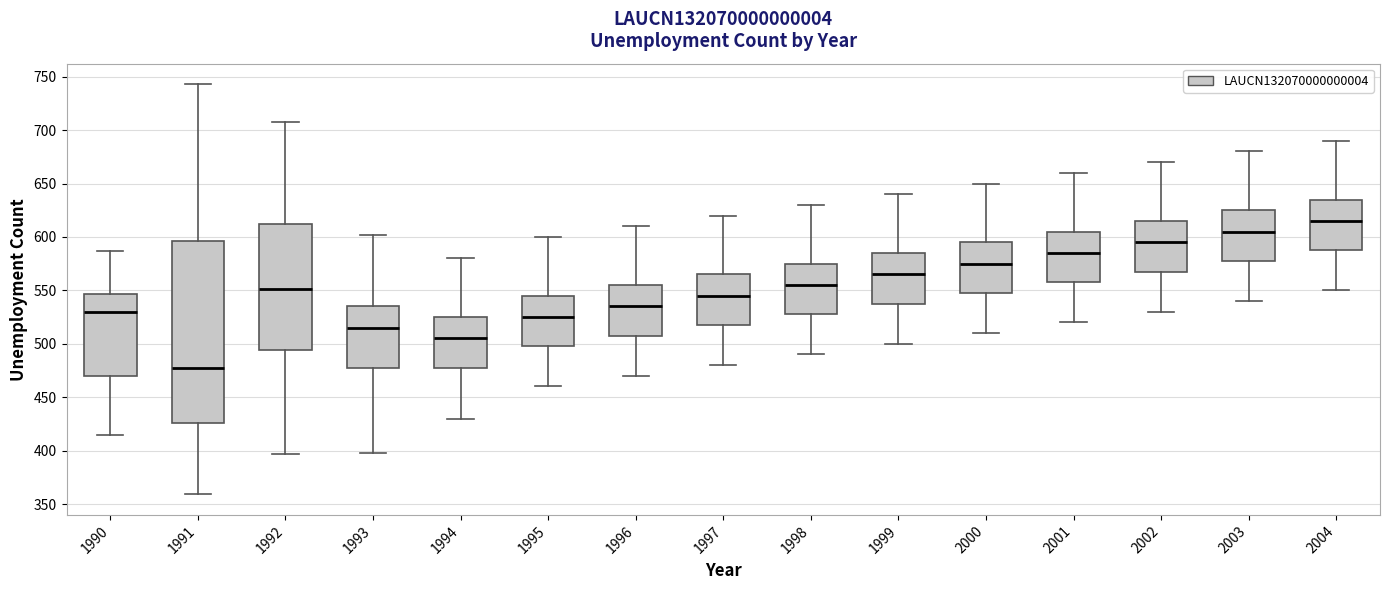

Which box has the highest median line?

2004